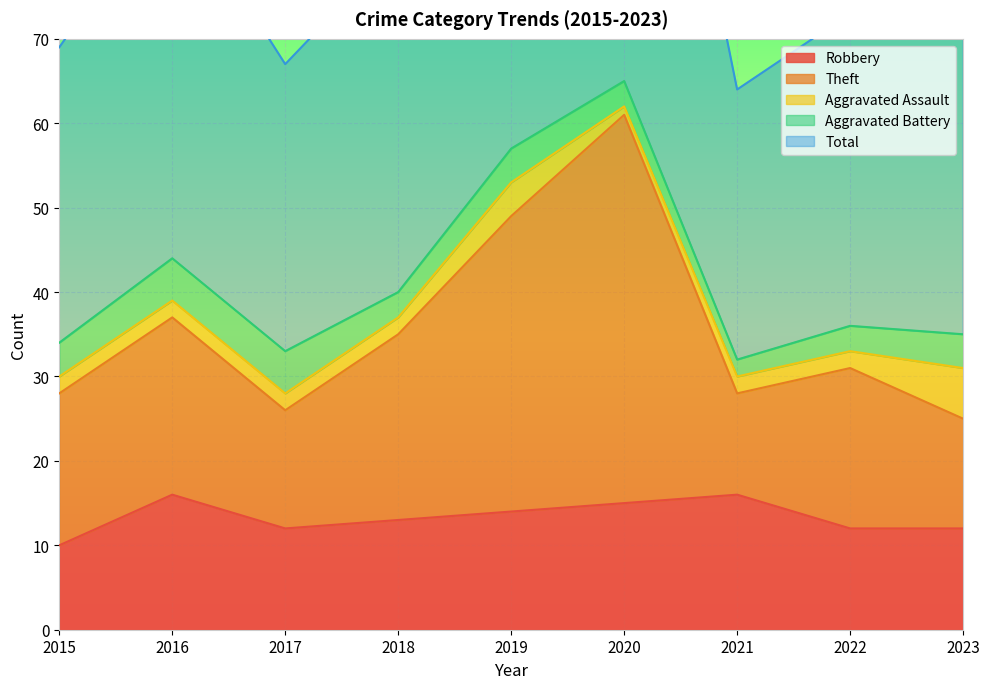

The value of Robbery at 2015 is 10. True or false?

True